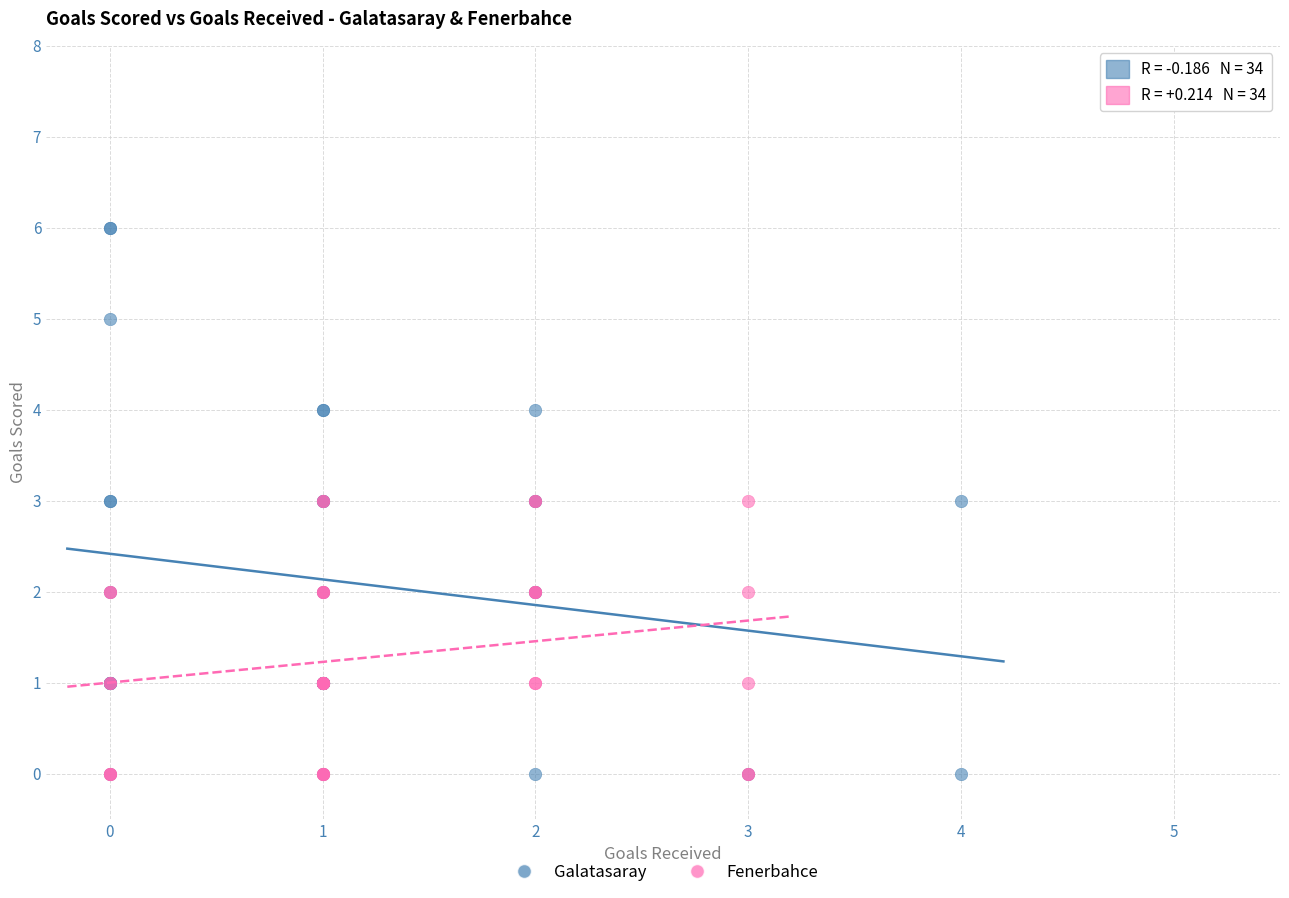

Which series has the largest Y range (max minus min)?

Galatasaray